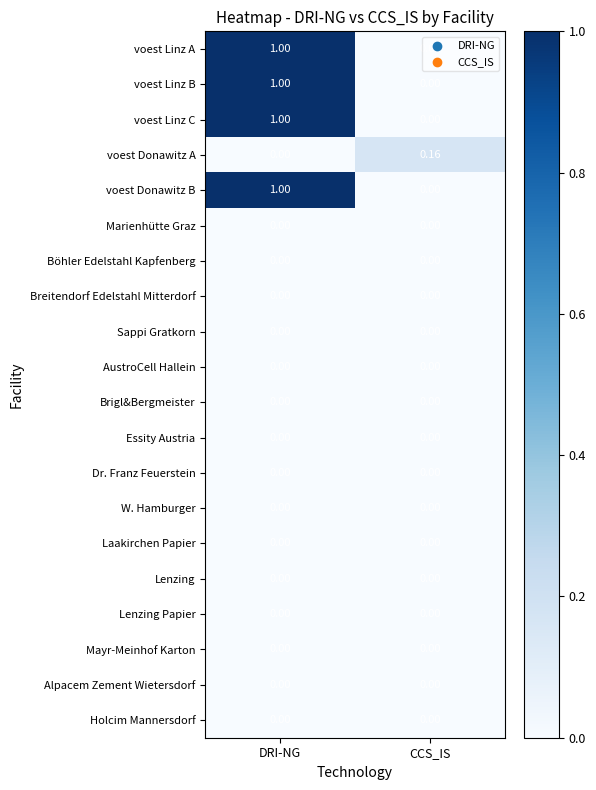

At which category is the sum across all series the highest?

DRI-NG